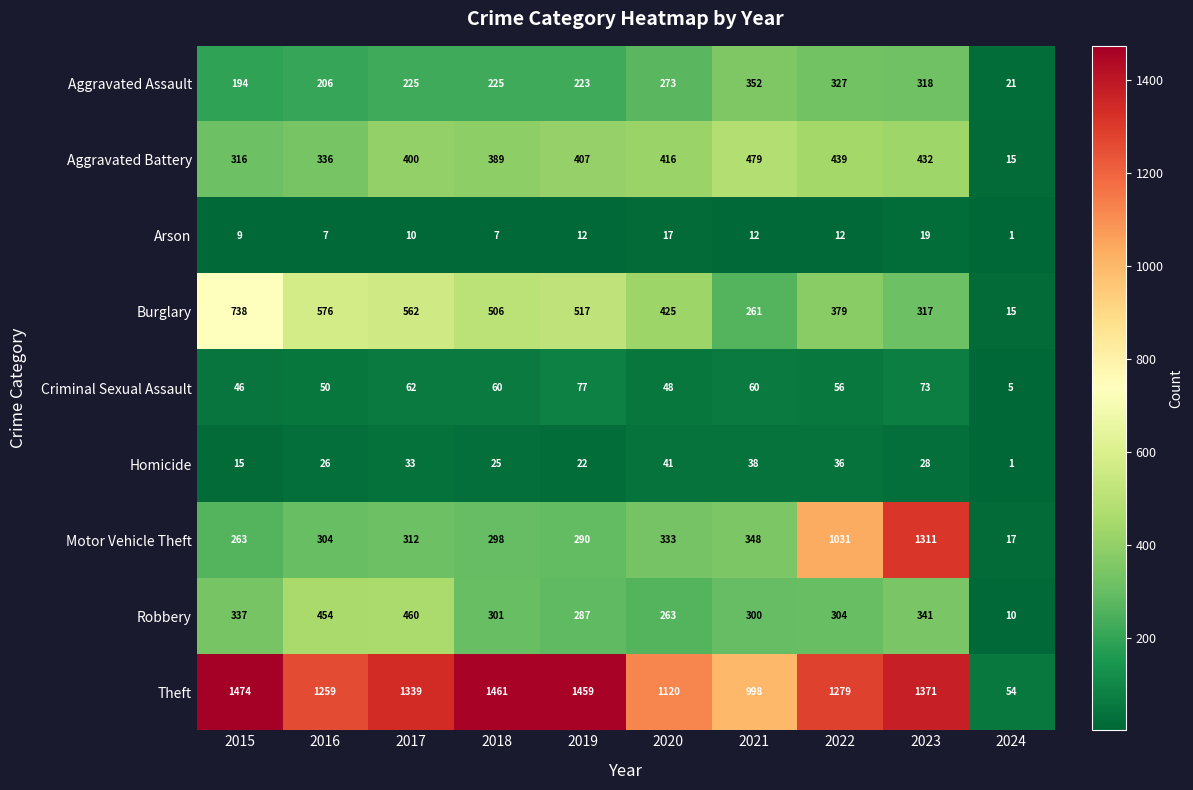

True or false: Theft has a value of 1833 at 2016.

False